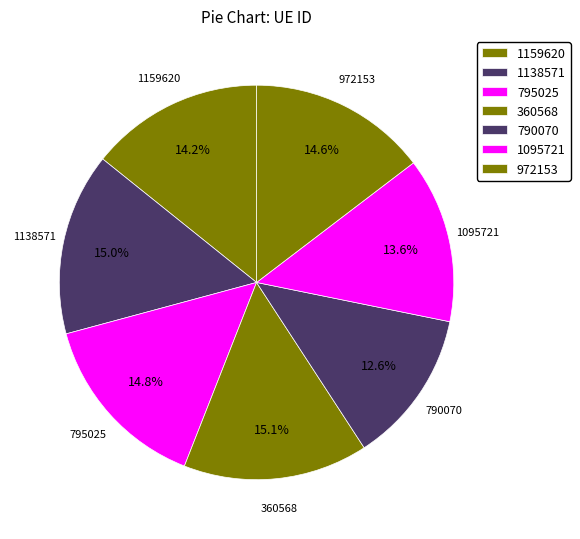

How many slices are in this pie chart?

7